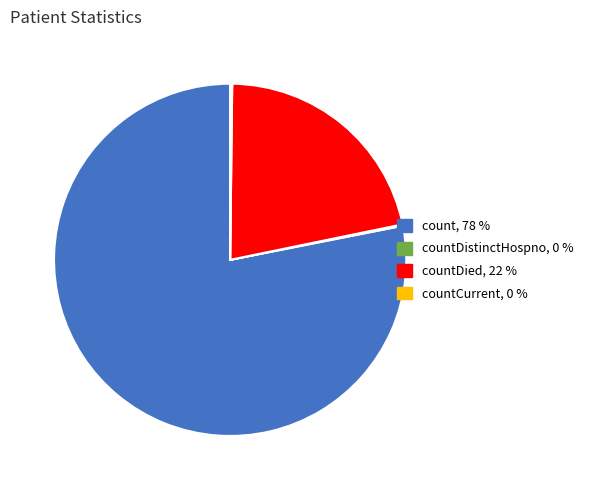

Does any single category account for the majority?

Yes